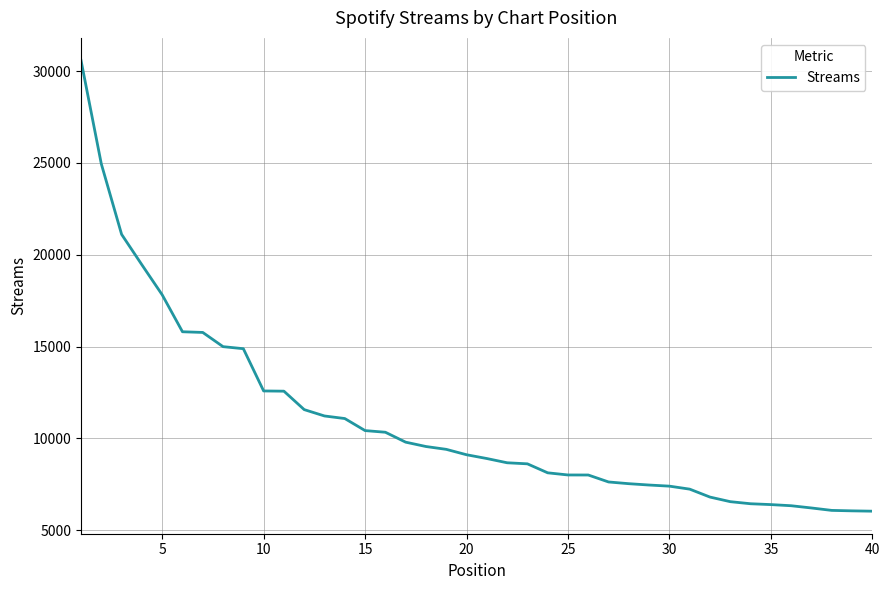

What is the difference between the maximum and minimum values?

24542